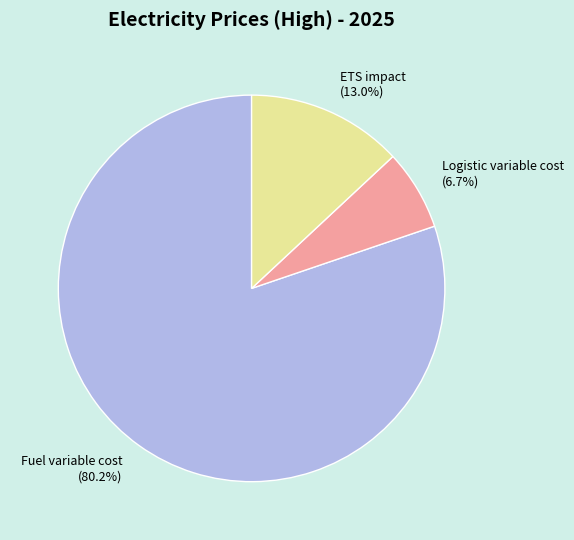

What is the majority slice?

Fuel variable cost